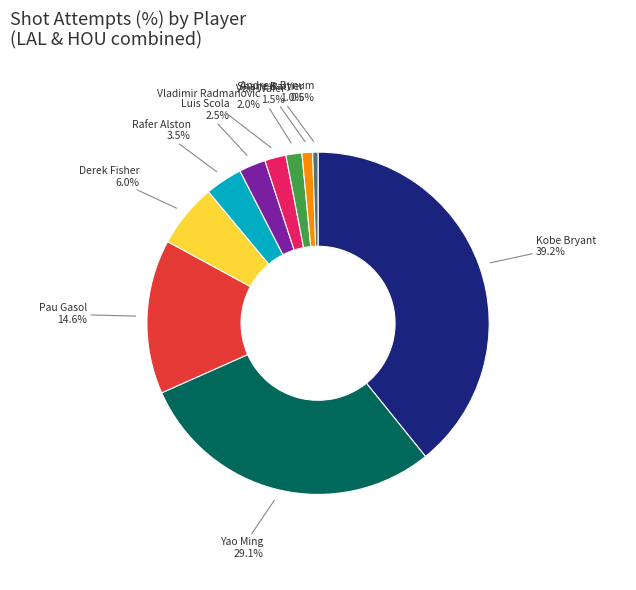

Approximately how many times larger is the value at Pau Gasol compared to Kobe Bryant?

0.4